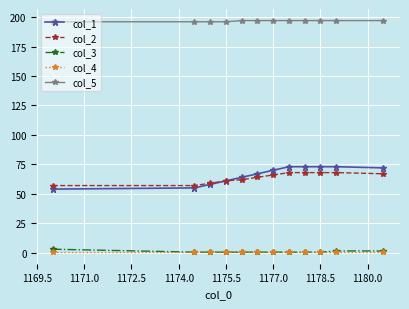

Which series has the largest range (max minus min)?

col_1